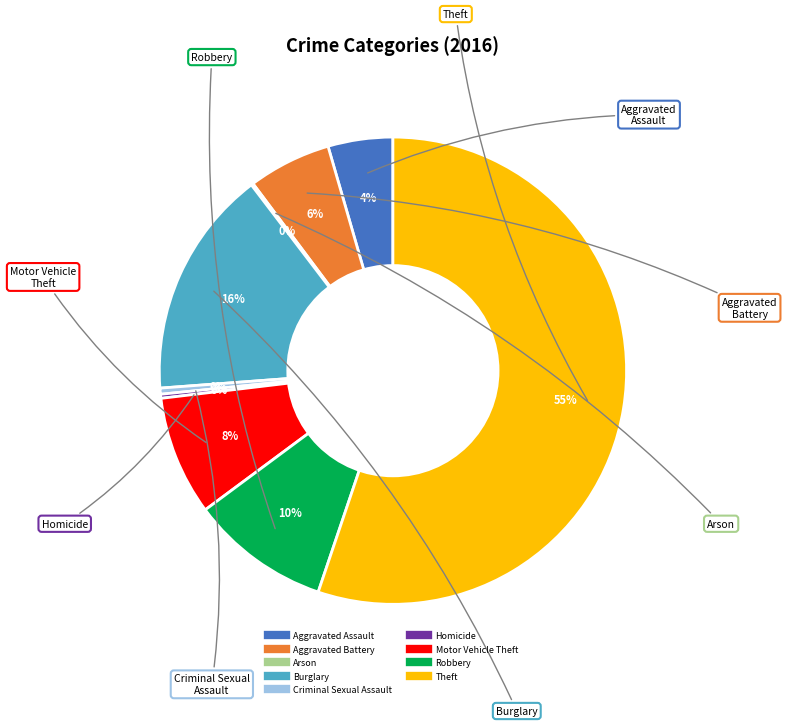

What percentage is the Aggravated Assault slice, to the nearest percent?

4%